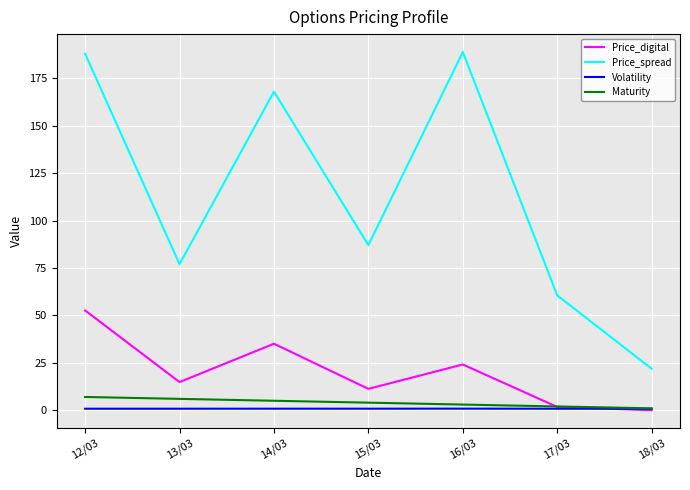

What is the sum of all Price_digital values?

139.7